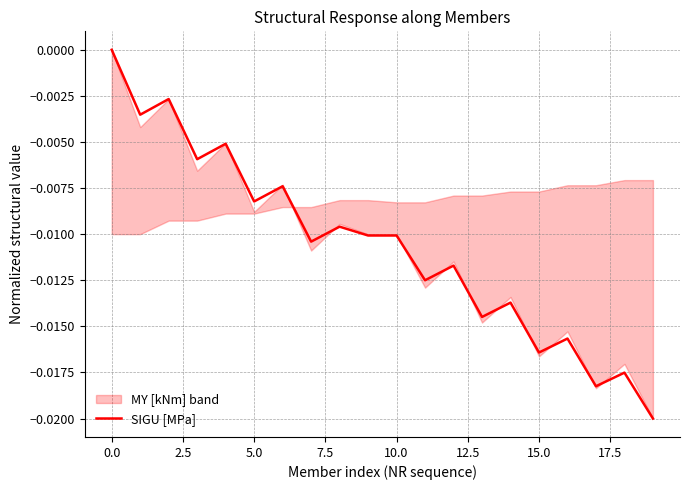

How many lines are shown in the chart?

1